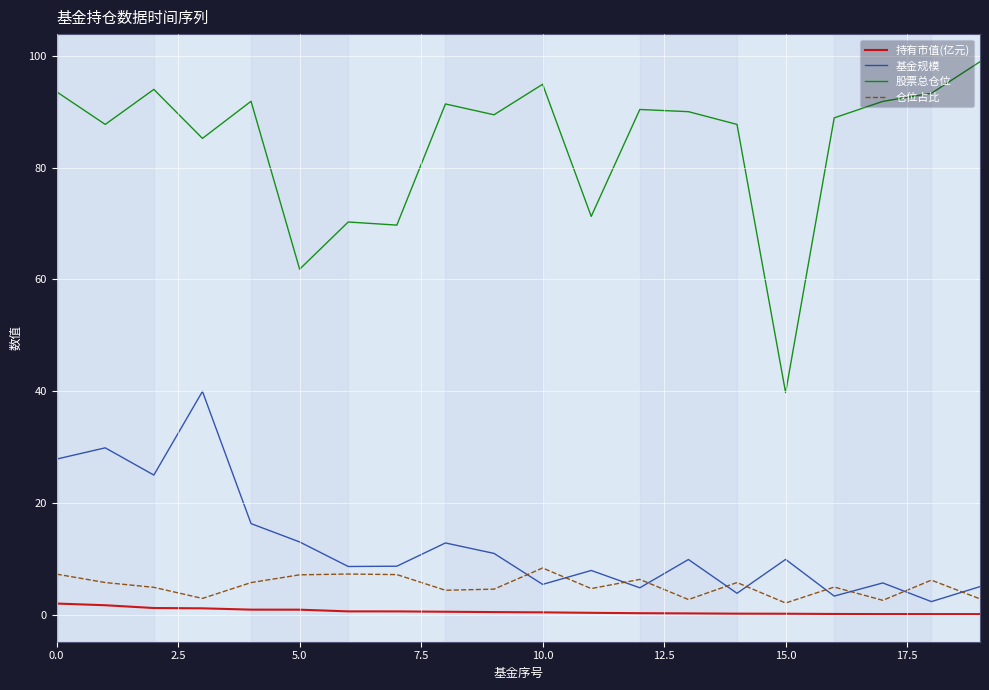

How many lines are shown in the chart?

4